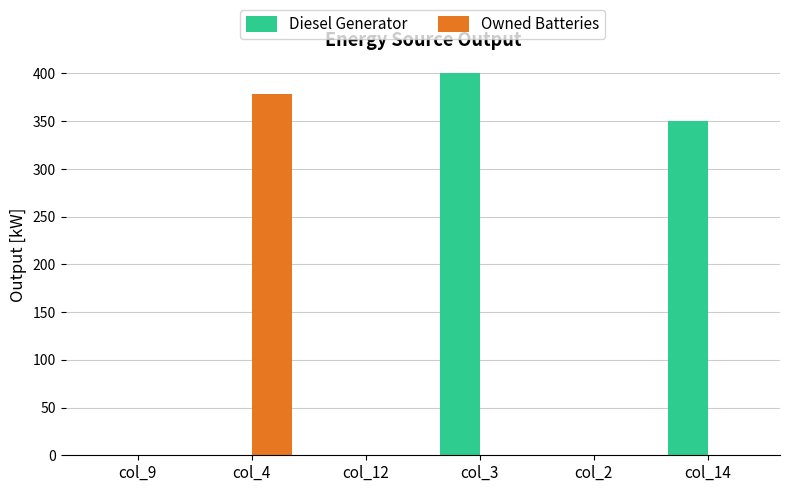

Are the bars horizontal?

No